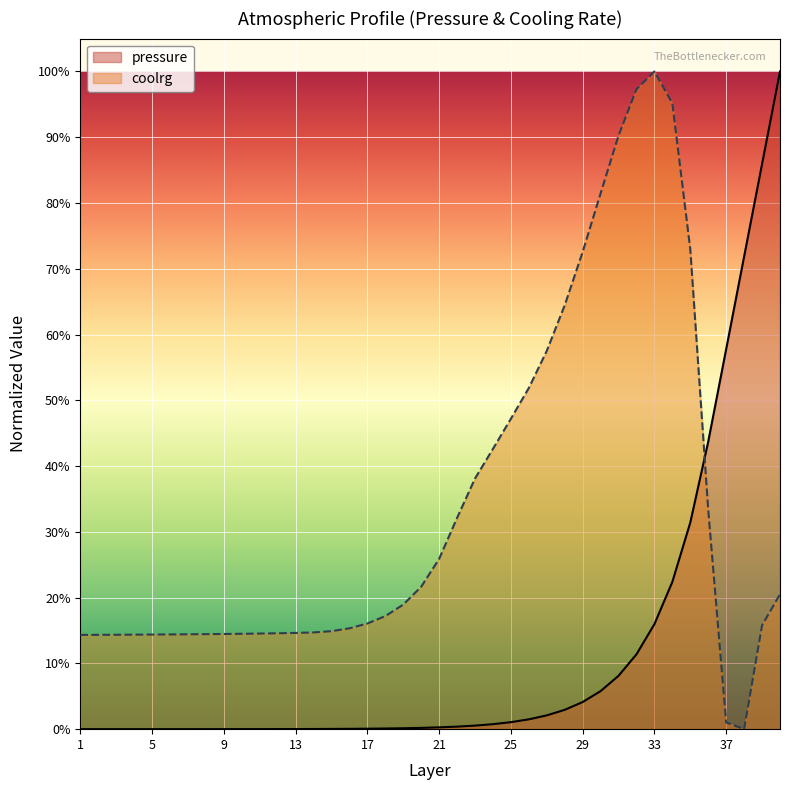

Which series ends up on top after the final intersection of coolrg and pressure?

pressure